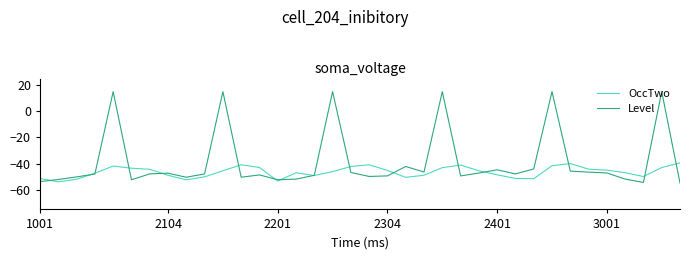

What are all the series names shown in the legend?

OccTwo, Level